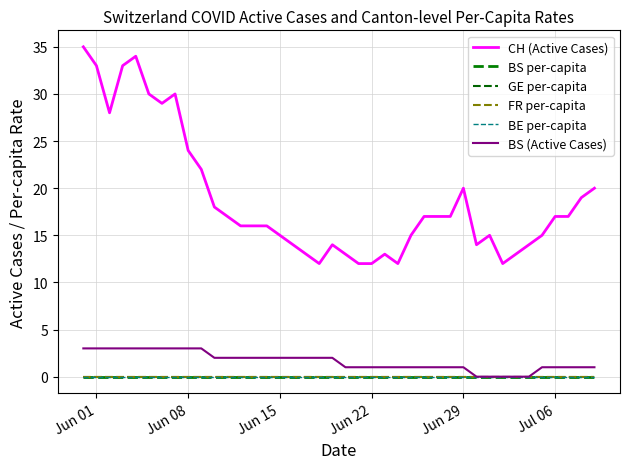

Does the chart display data point markers on the line(s)?

No